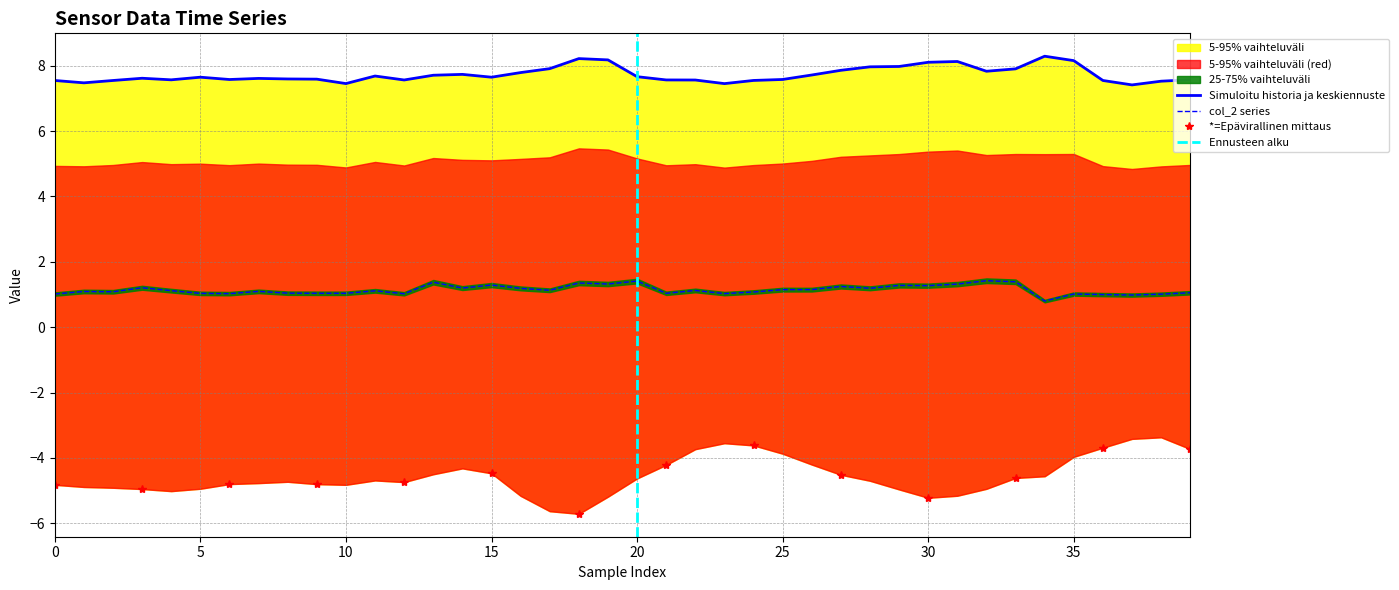

What is the label of the 32nd point from the left?

31